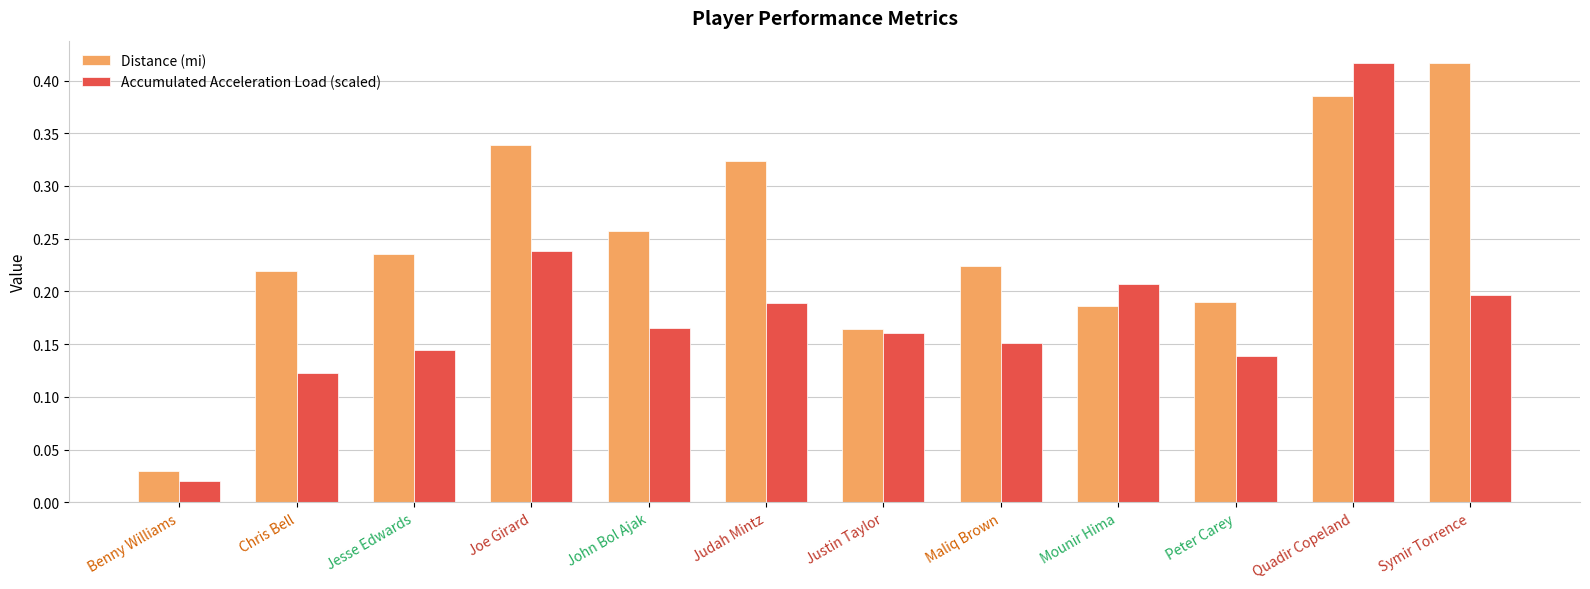

What is the sum of the Distance (mi) values at Symir Torrence and Judah Mintz?

0.7